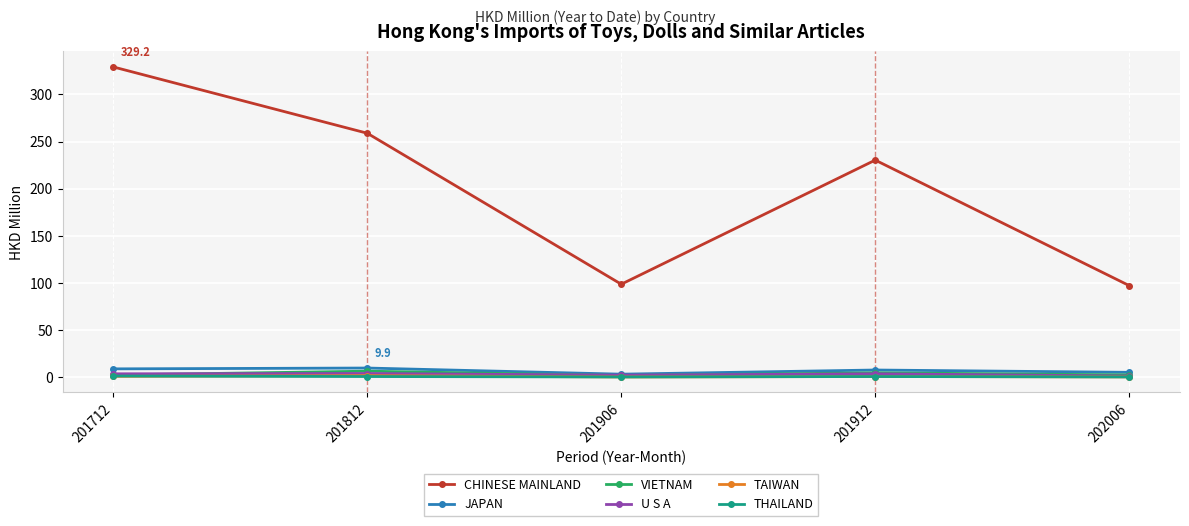

Which category has the highest value across all series?

201712